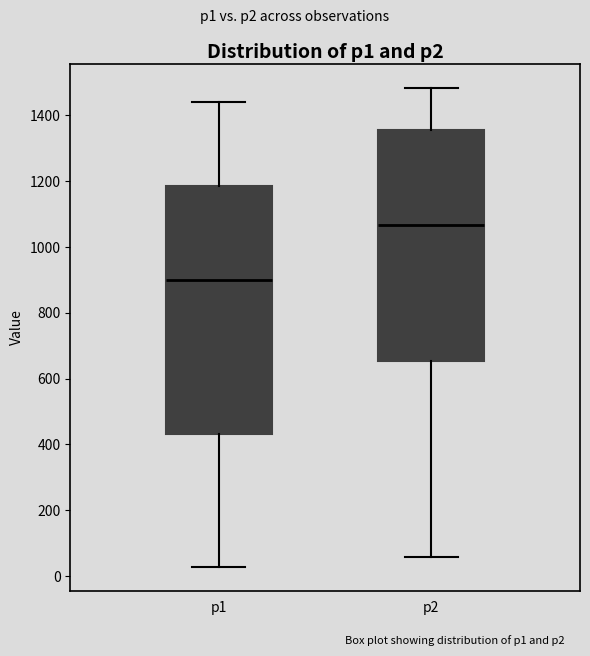

Reading left to right, transcribe this box plot: for each box, give where its median line is, the range the box spans, and where its two whiskers end, as read against the y-axis. The values are not printed on the chart, so give them approximately, as read against the axis.

p1: median 900, box 440 to 1180, whiskers 20 to 1440
p2: median 1060, box 660 to 1360, whiskers 60 to 1480